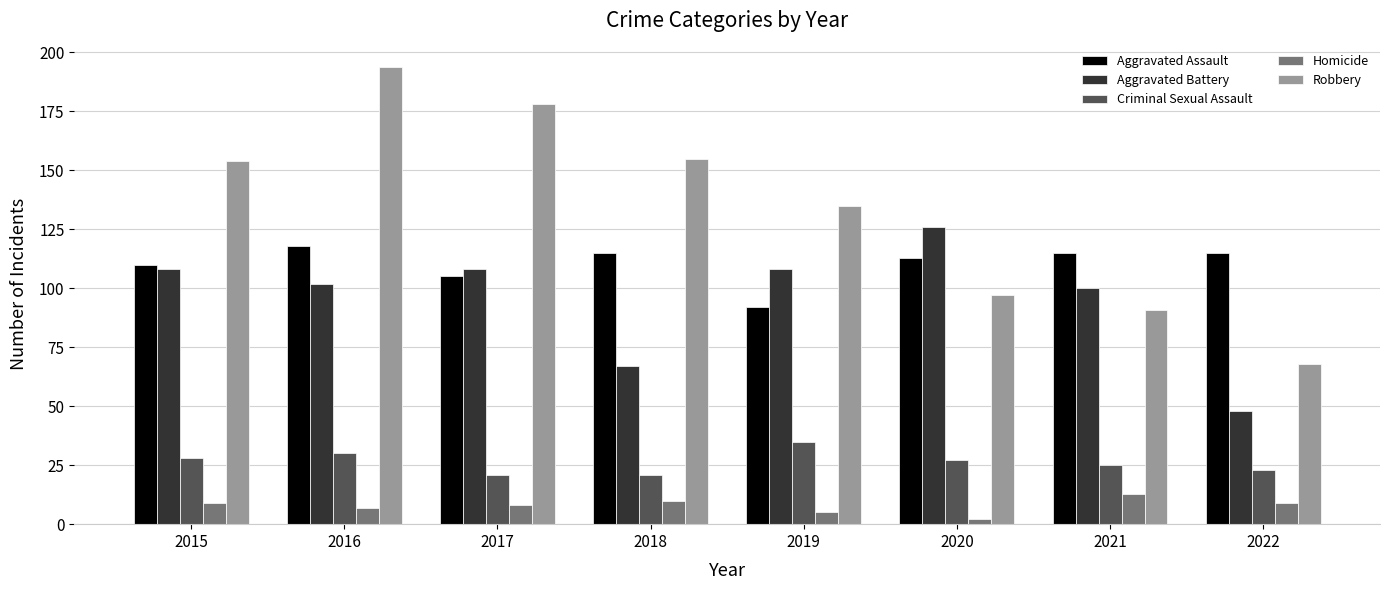

Which label corresponds to the smallest value in the chart?

2020